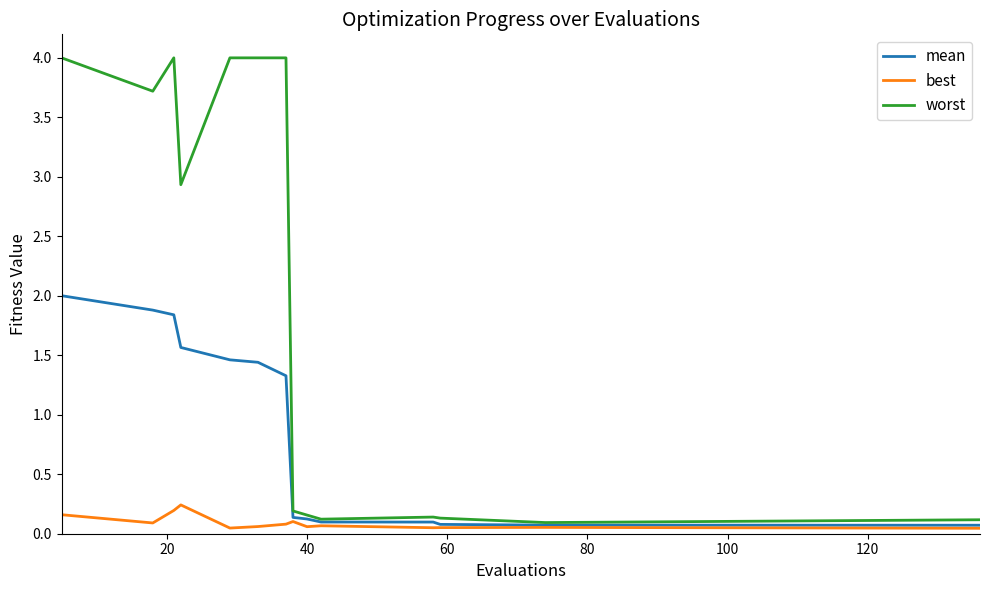

Rank the series by their maximum value, from highest to lowest.

worst, mean, best